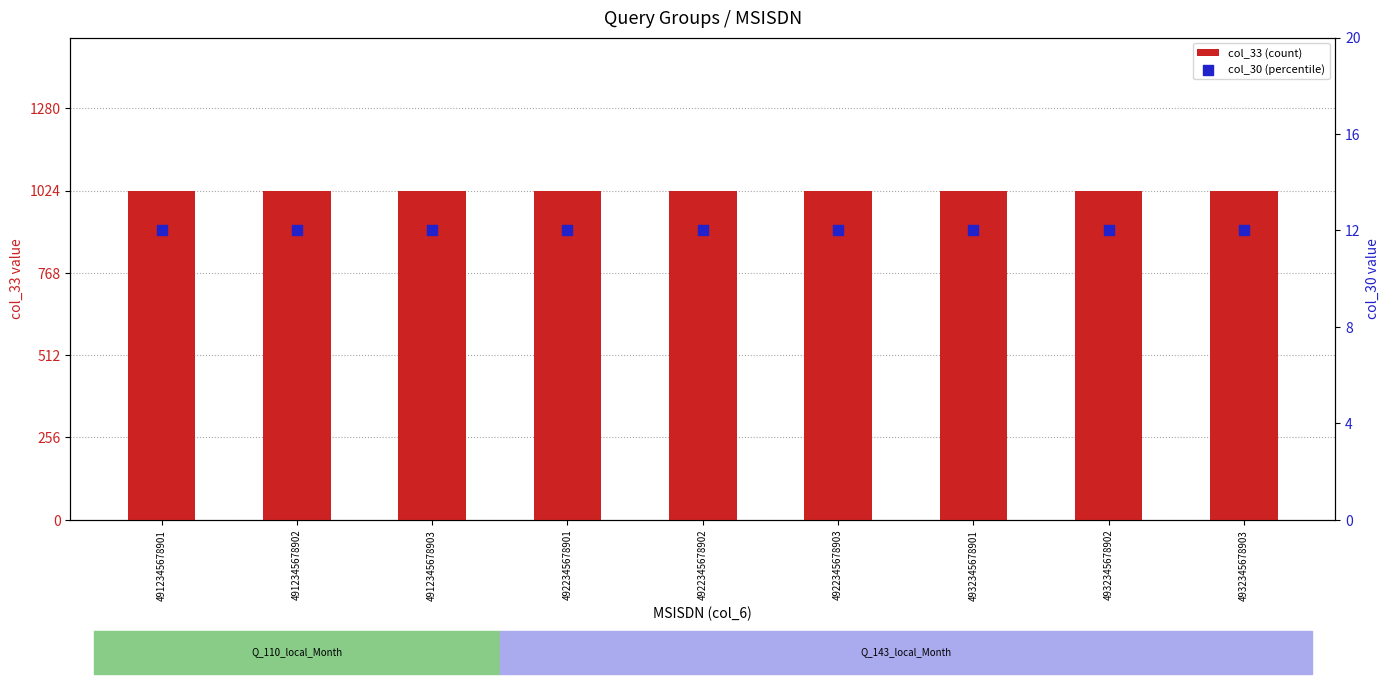

What are all the series names shown in the legend?

col_33 (count), col_30 (percentile)